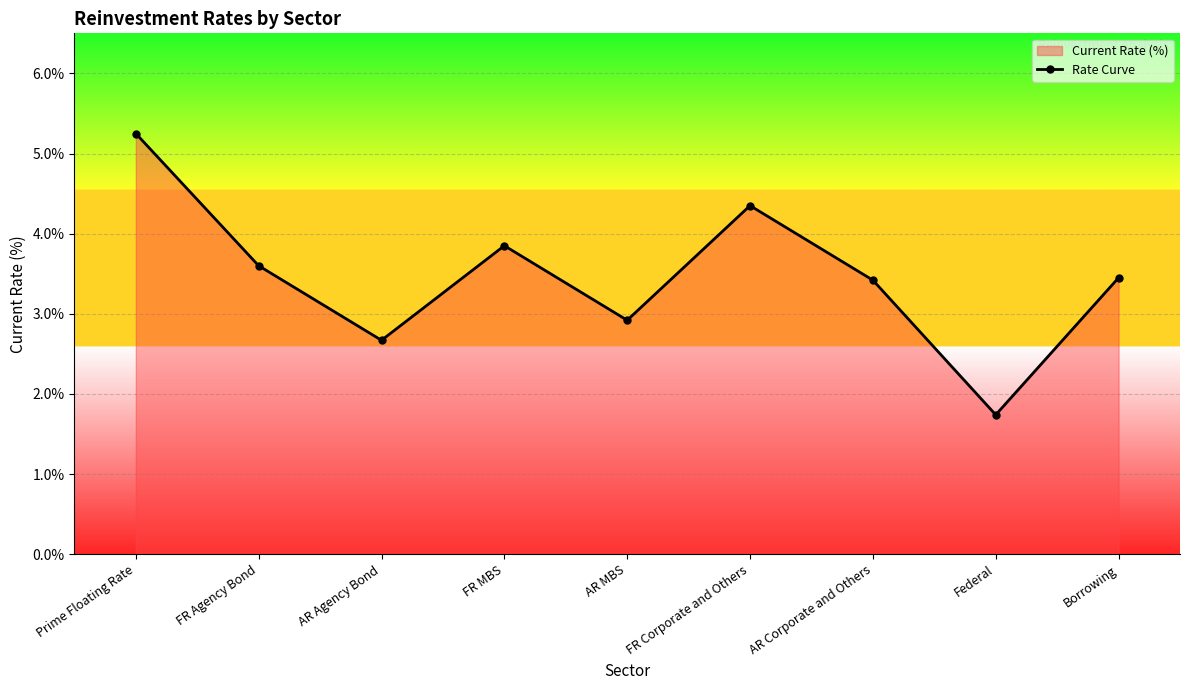

Reading left to right, extract all data points from this chart.

5.2	3.6	2.7	3.9	2.9	4.3	3.4	1.7	3.5